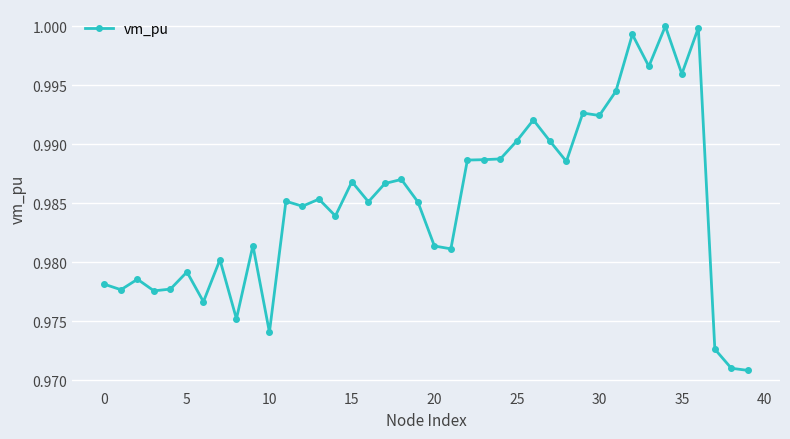

Does the chart display data point markers on the line(s)?

Yes